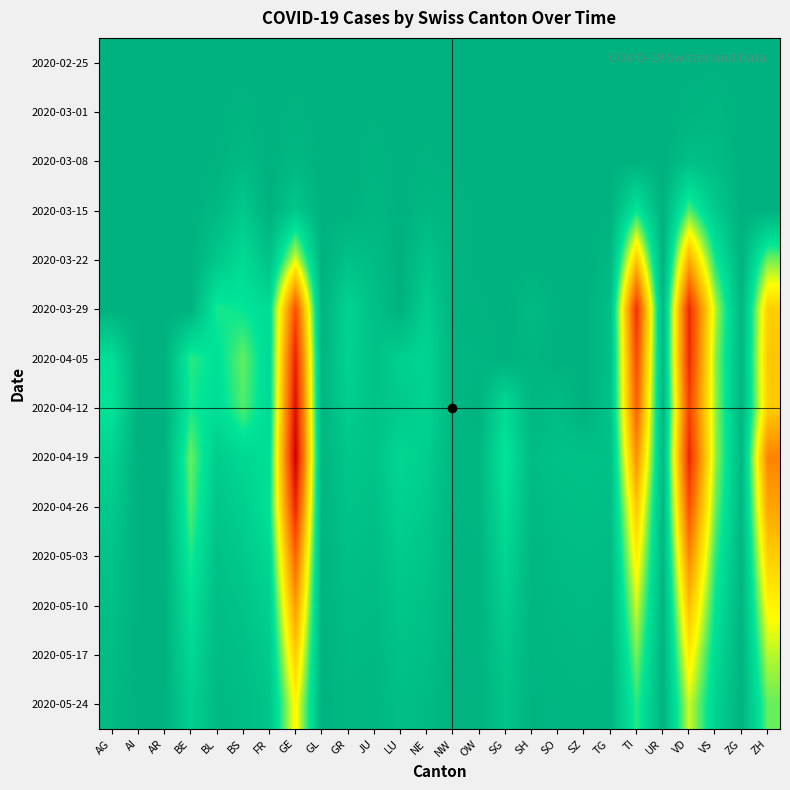

At how many categories does at least one series exceed 3?

24